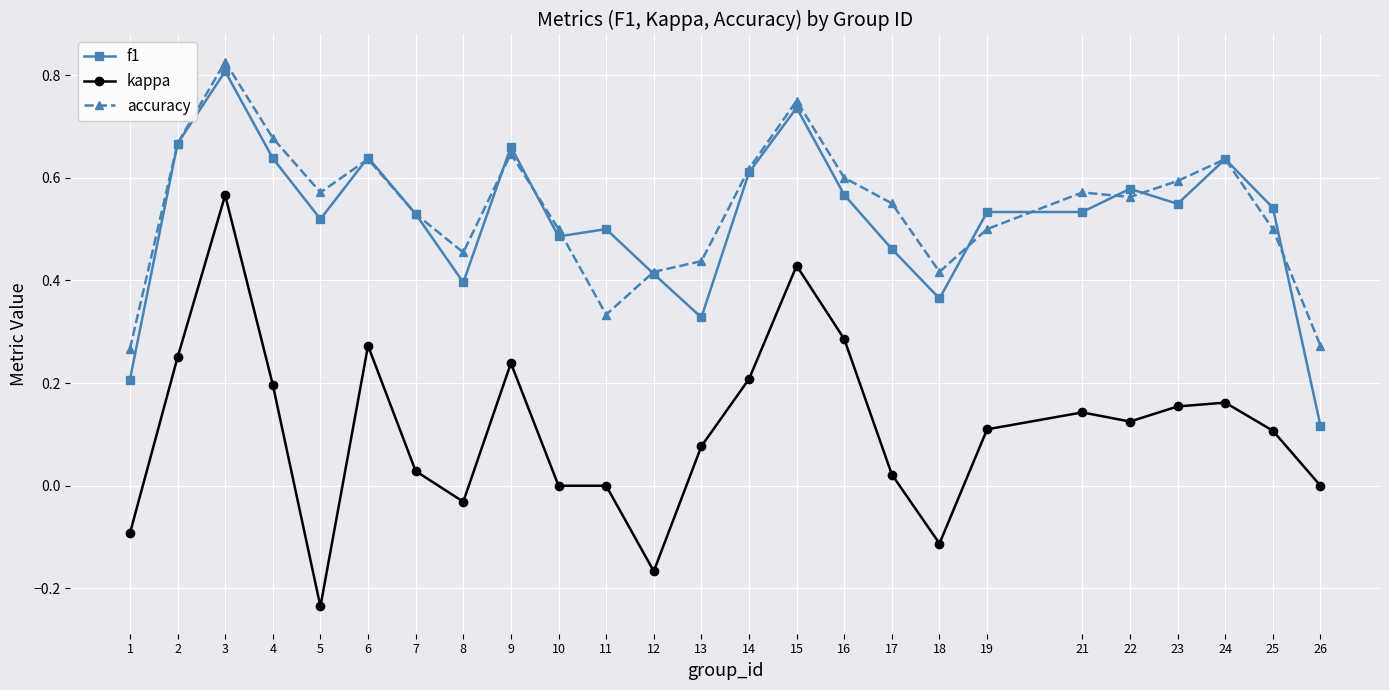

Where is f1 nearest to the value 0?

26